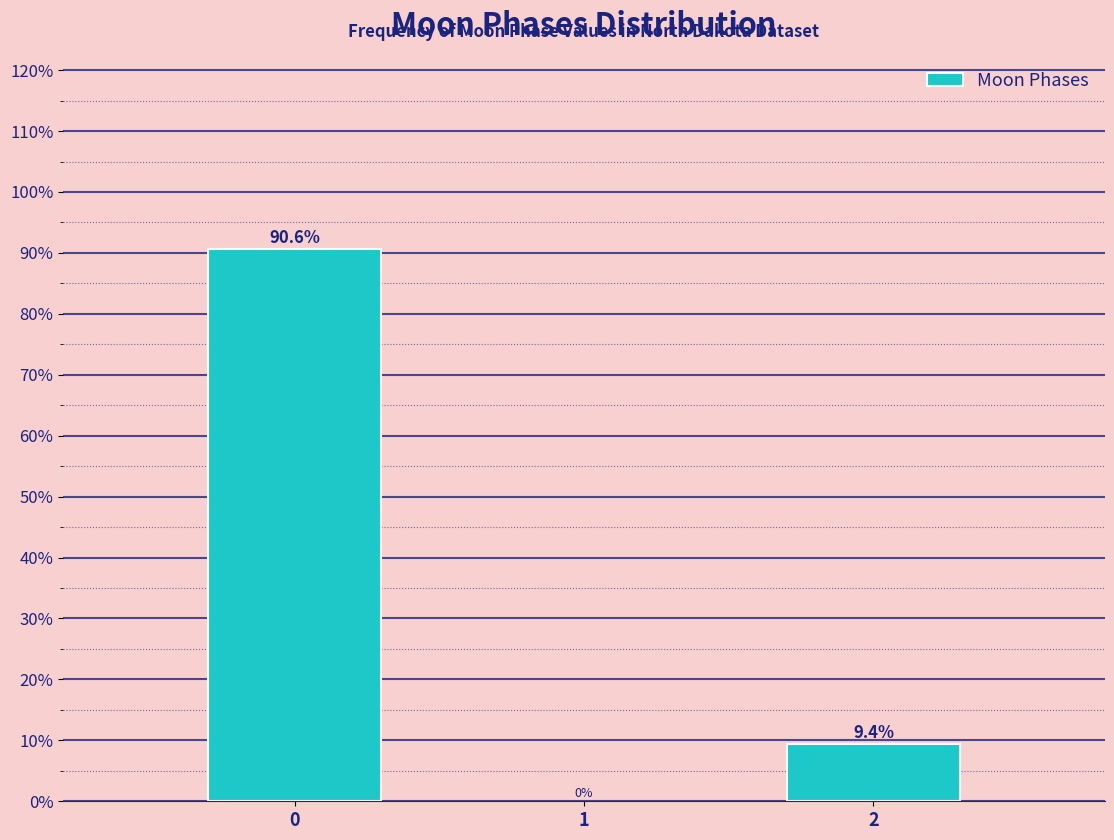

Reading left to right, what are all the values shown in this chart?

0=90.6	2=9.4